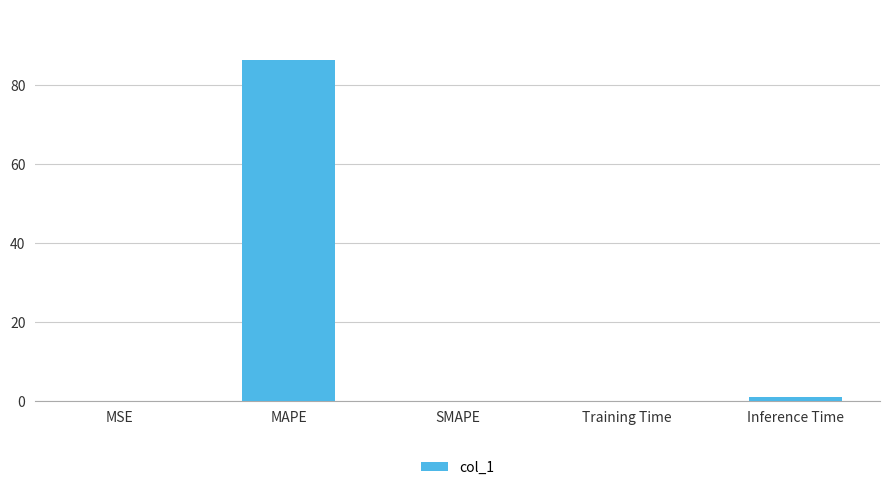

What is the maximum value shown in the chart?

86.2